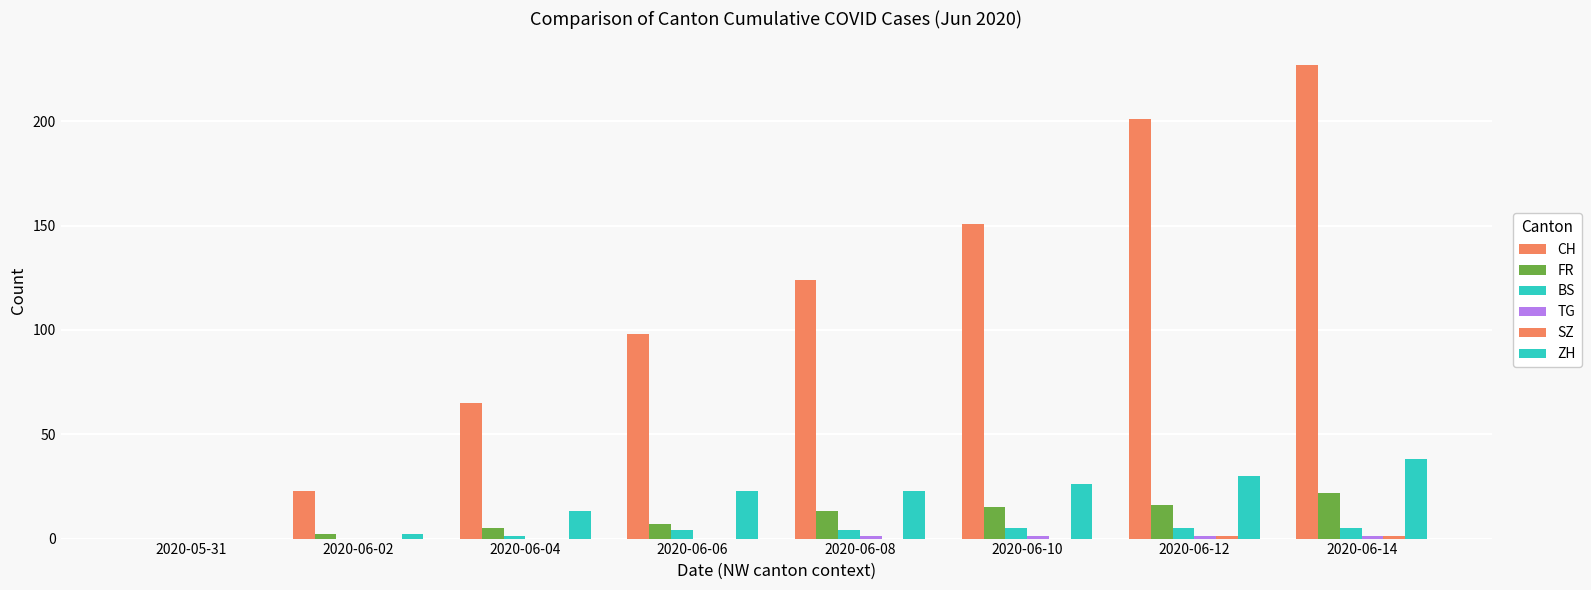

What is the sum of all TG values?

4